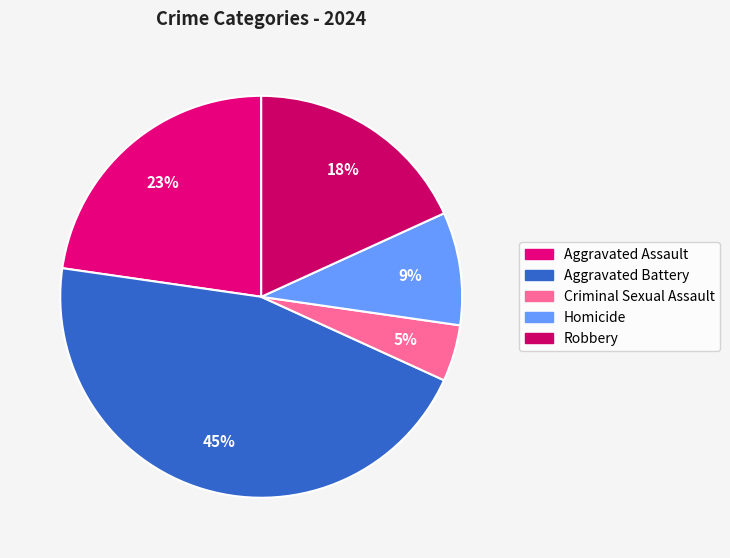

What is the smallest slice in the pie chart?

Criminal Sexual Assault